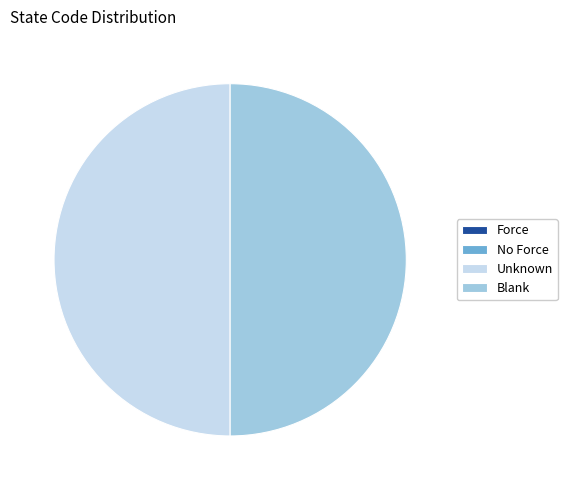

The Unknown slice represents 50% of the pie. True or false?

True